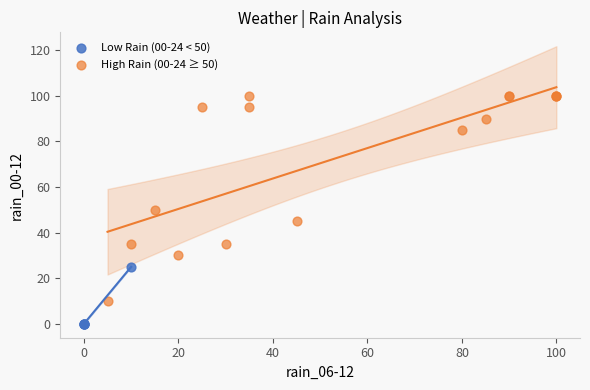

What are all the series names shown in the legend?

Low Rain (00-24 < 50), High Rain (00-24 ≥ 50)